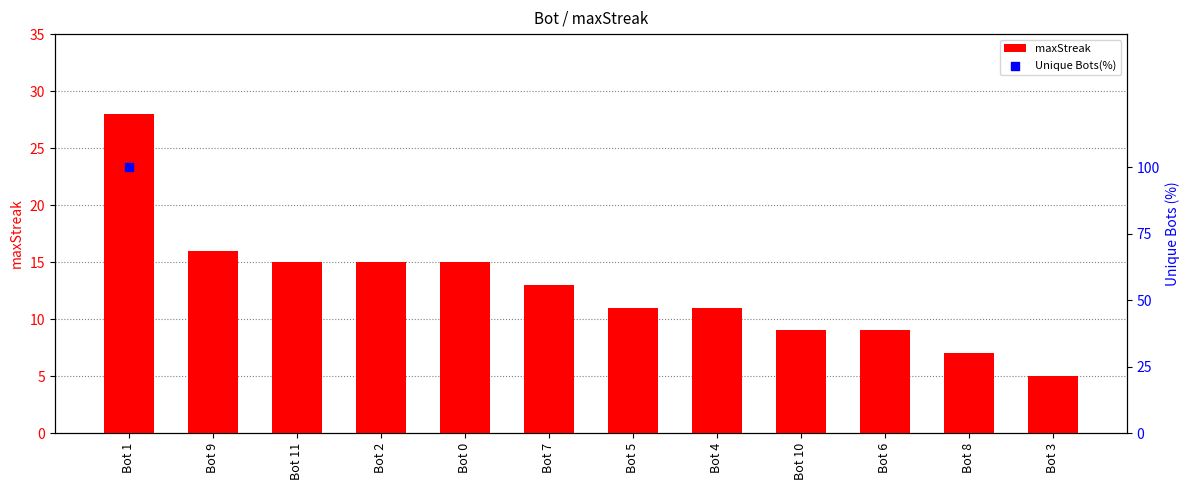

At which category is the sum across all series the highest?

Bot 1